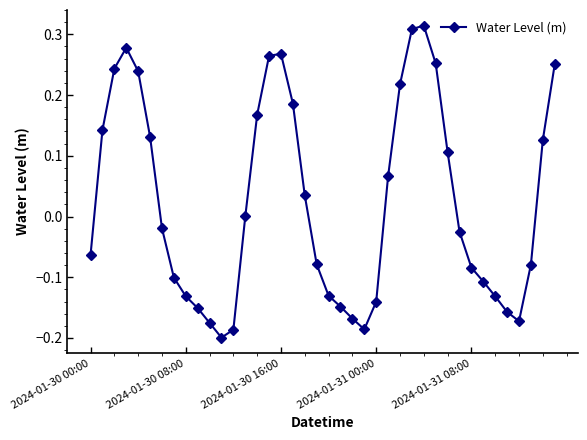

What is the sum of all values?

1.0